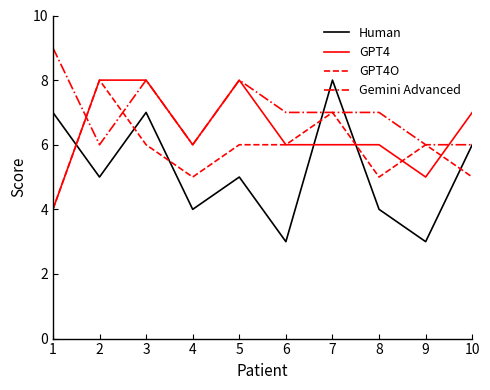

Which series has the widest spread of values?

Human